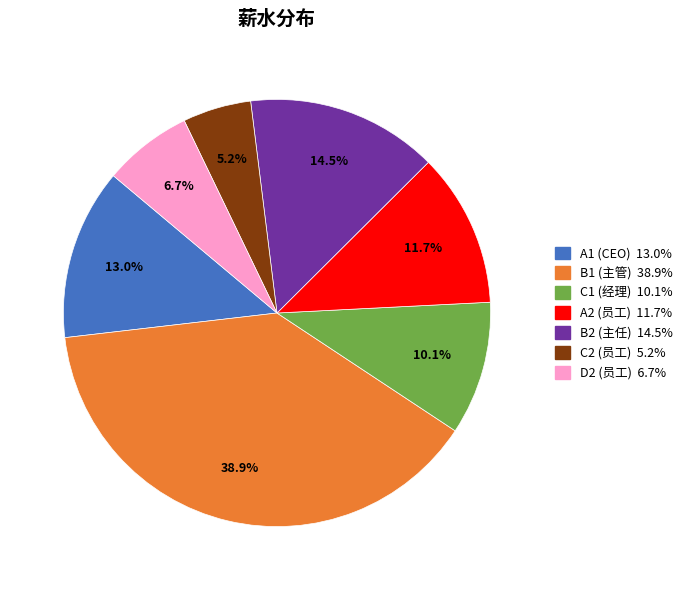

How many slices are in this pie chart?

7